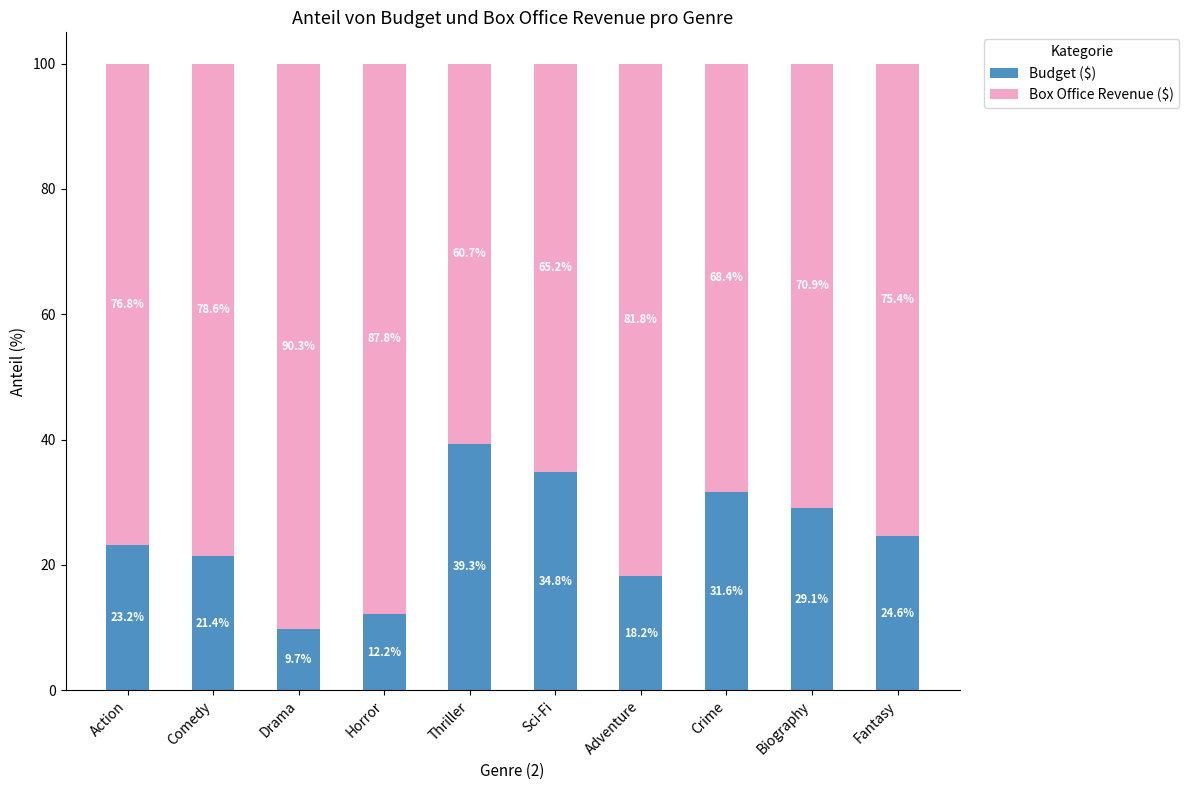

Reading left to right, transcribe the values for Budget ($).

23.2	21.4	9.7	12.2	39.3	34.8	18.2	31.6	29.1	24.6